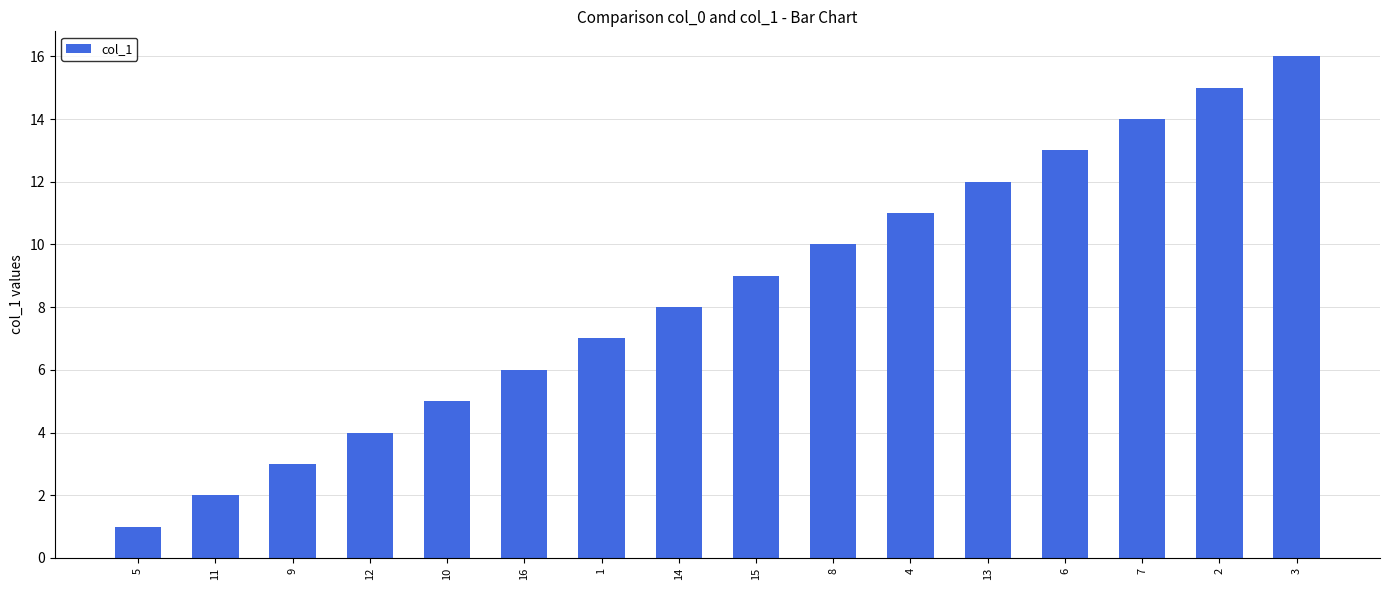

The chart shows a value of 9 at 10. True or false?

False